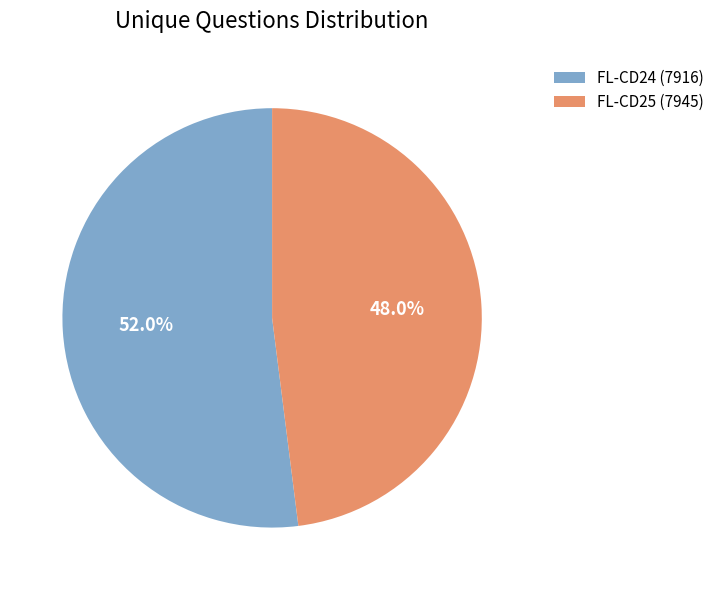

Is the sum of FL-CD25 (7945) and FL-CD24 (7916) greater than half?

Yes